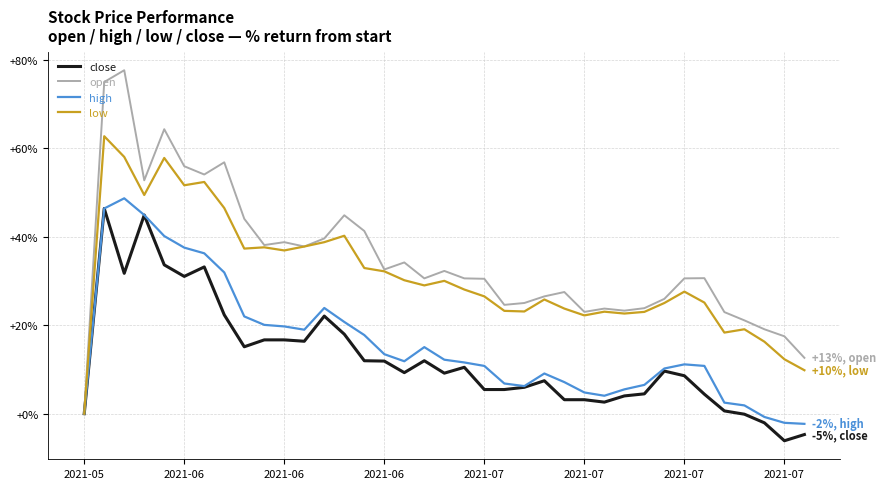

What is the highest value of the high series?

48.7